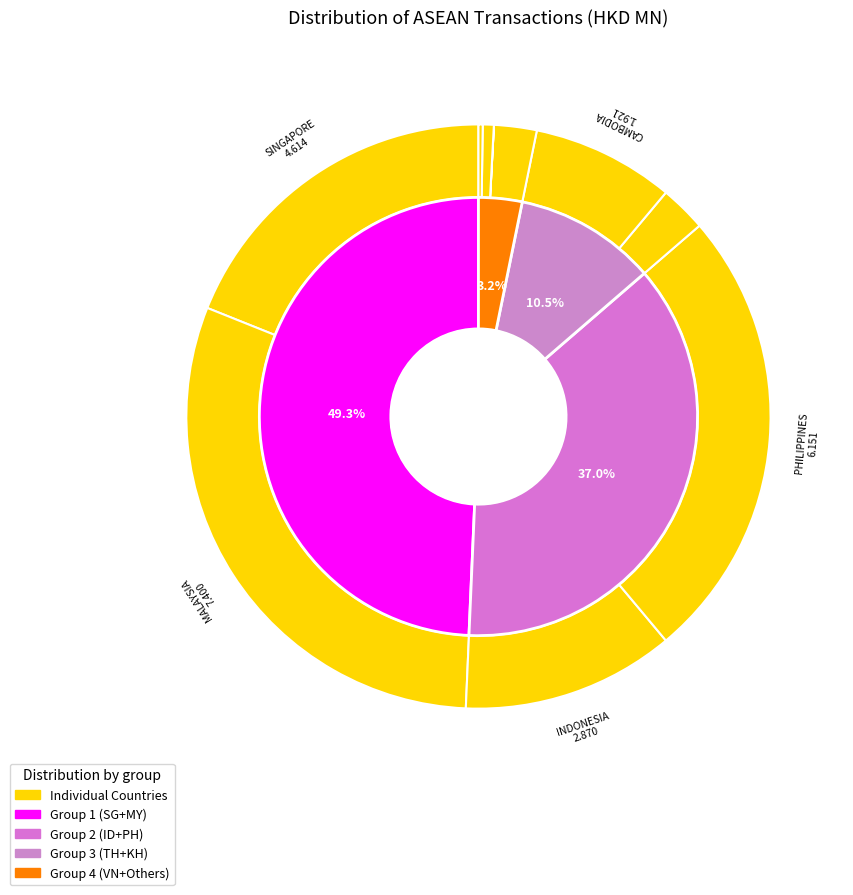

To the nearest percent, what is the difference between the LAO PEO DEM REP and VIETNAM slice percentages?

2%